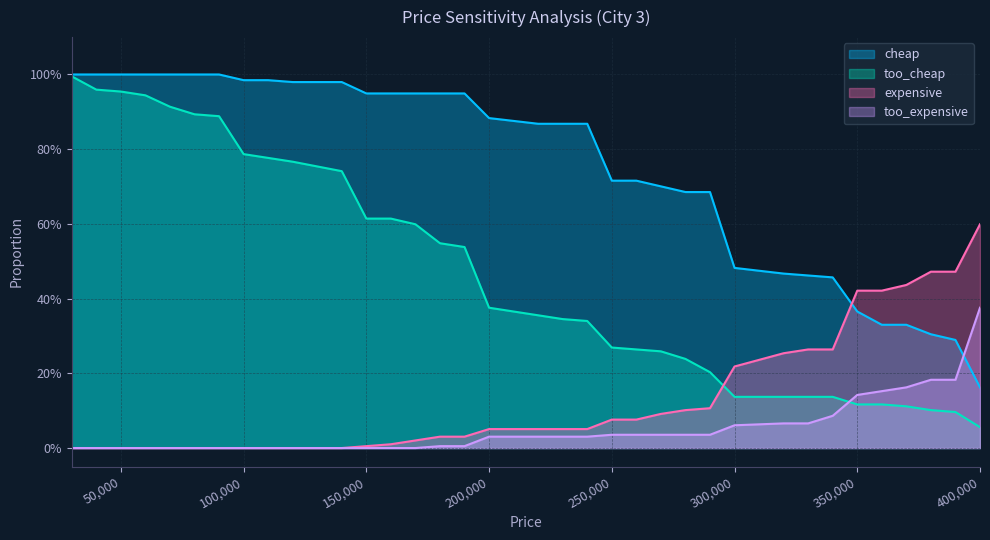

The too_cheap series shows 0.1 at 400000. True or false?

True